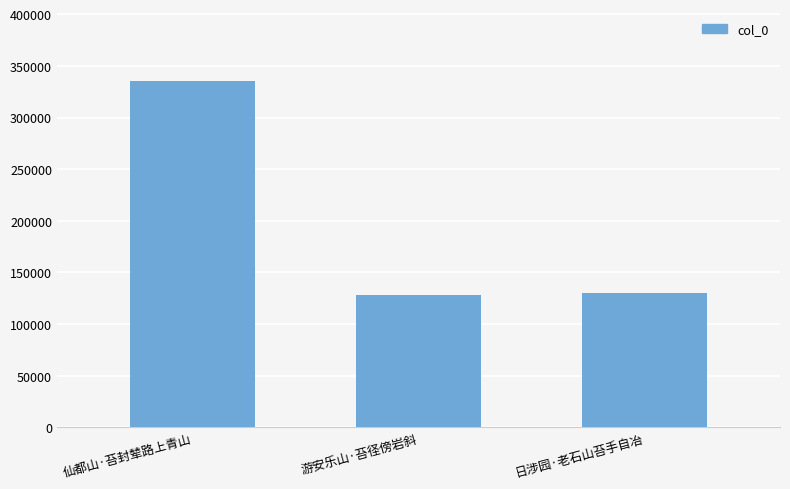

True or false: the data shows 189513 at 游安乐山·苔径傍岩斜.

False